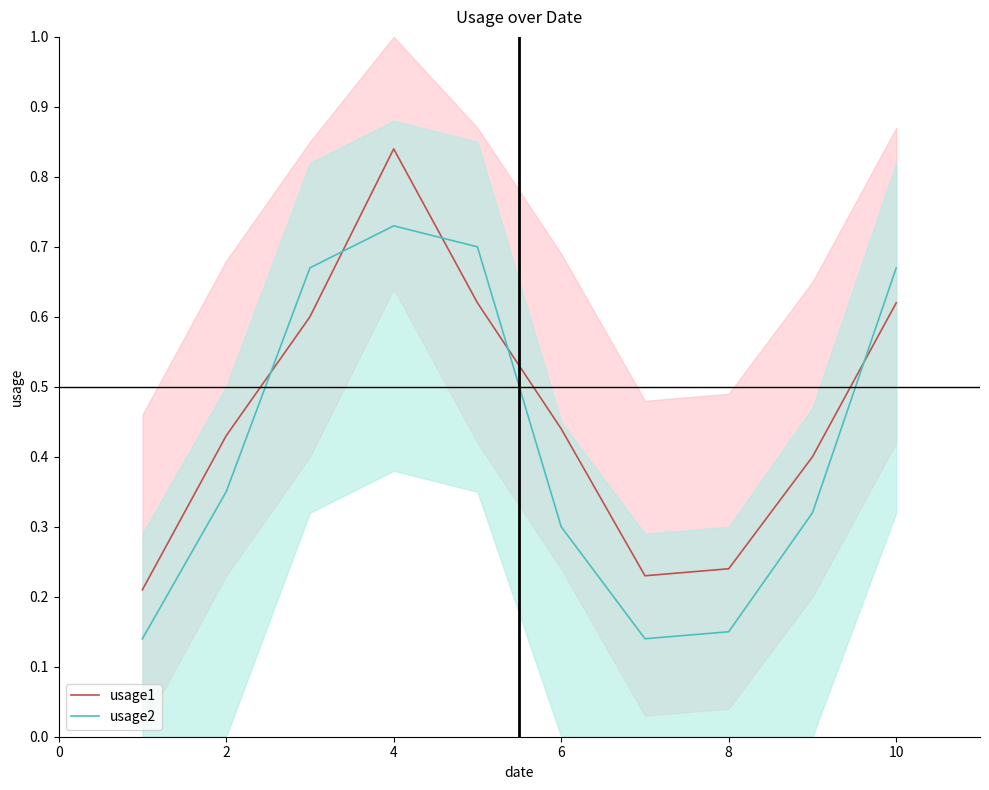

True or false: usage1 and usage2 cross at least once.

True